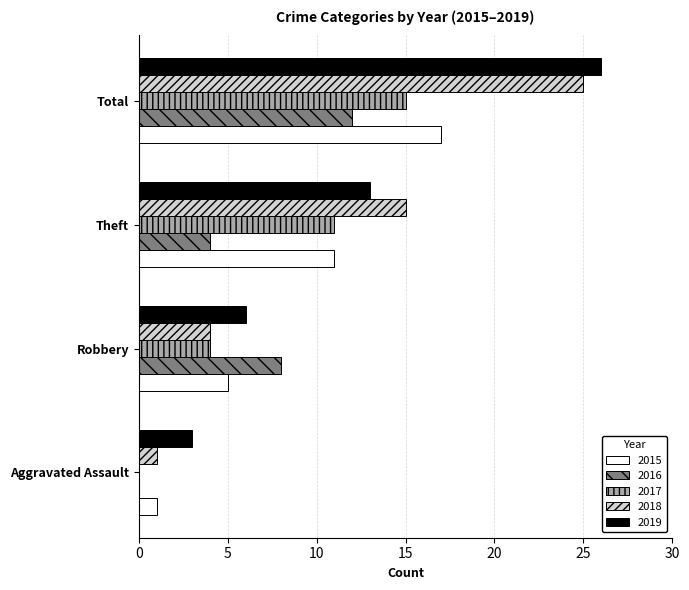

What is the sum of the 2019 values at Total and Robbery?

32